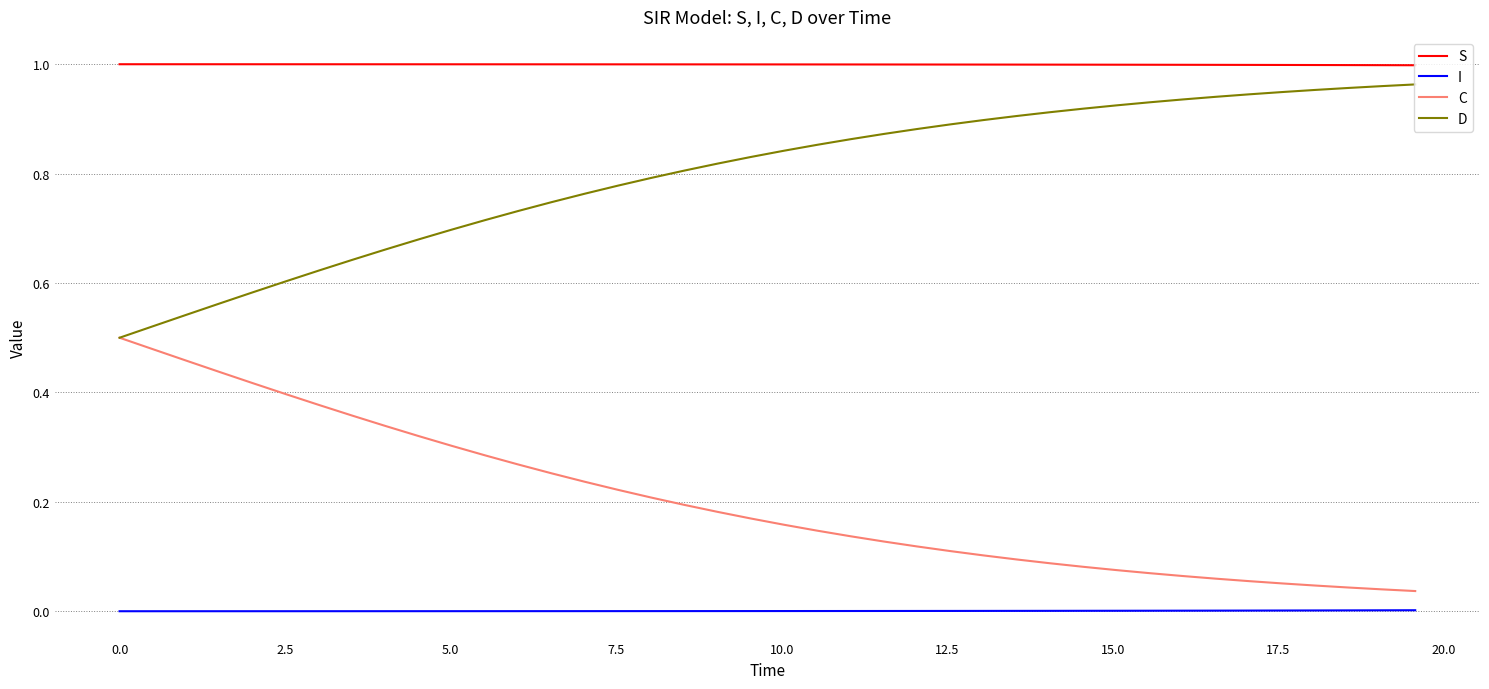

True or false: S and D cross at least once.

False